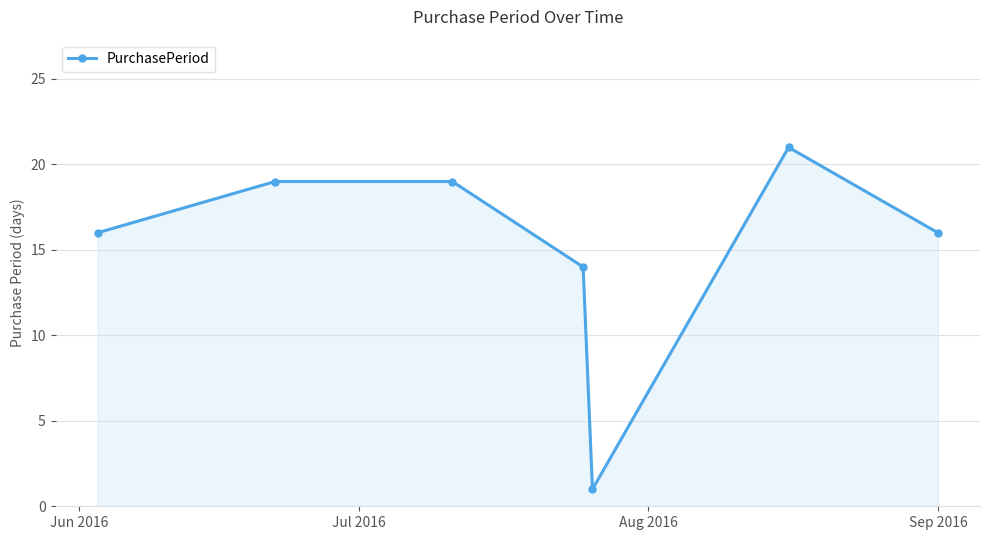

How many points are lower than both their immediate neighbors (excluding endpoints)?

1